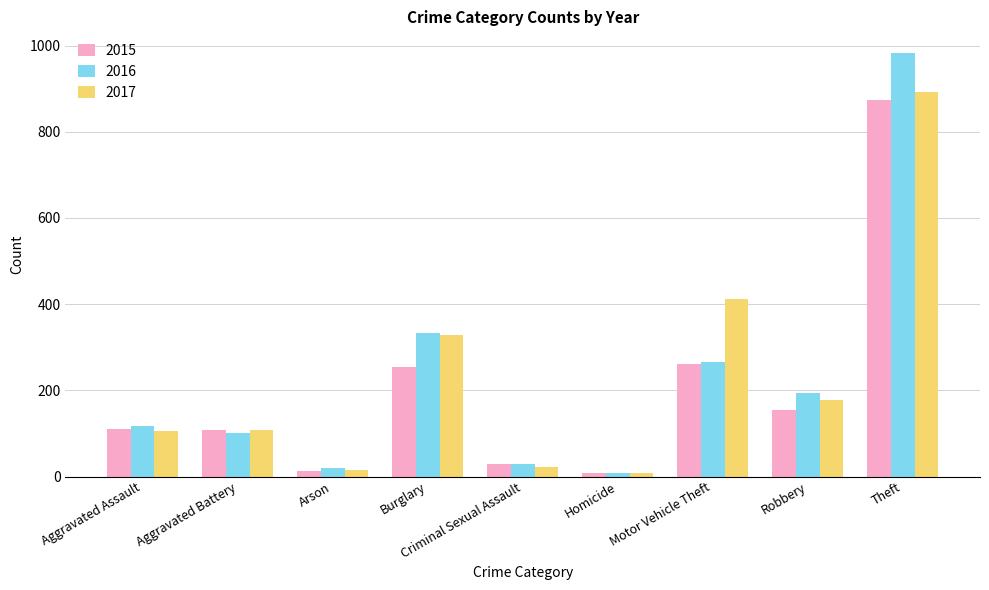

Where is 2017 nearest to the value 450?

Motor Vehicle Theft